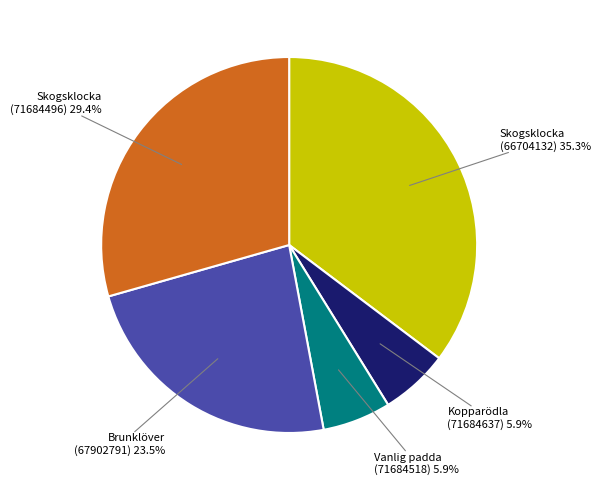

Is it true that Vanlig padda (71684518) is 20% of the pie?

False